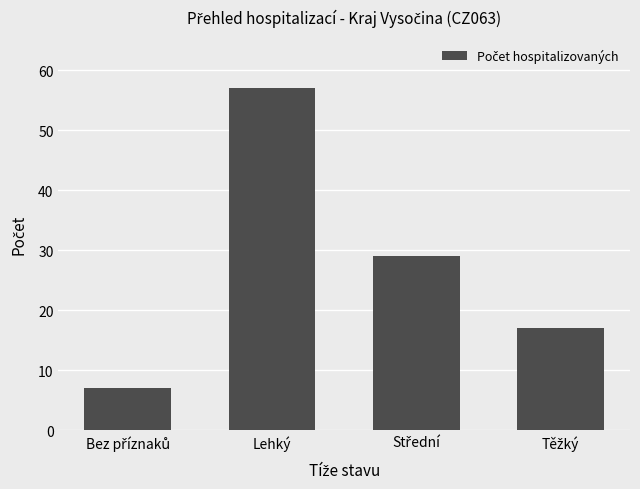

The value at Lehký is 16. True or false?

False